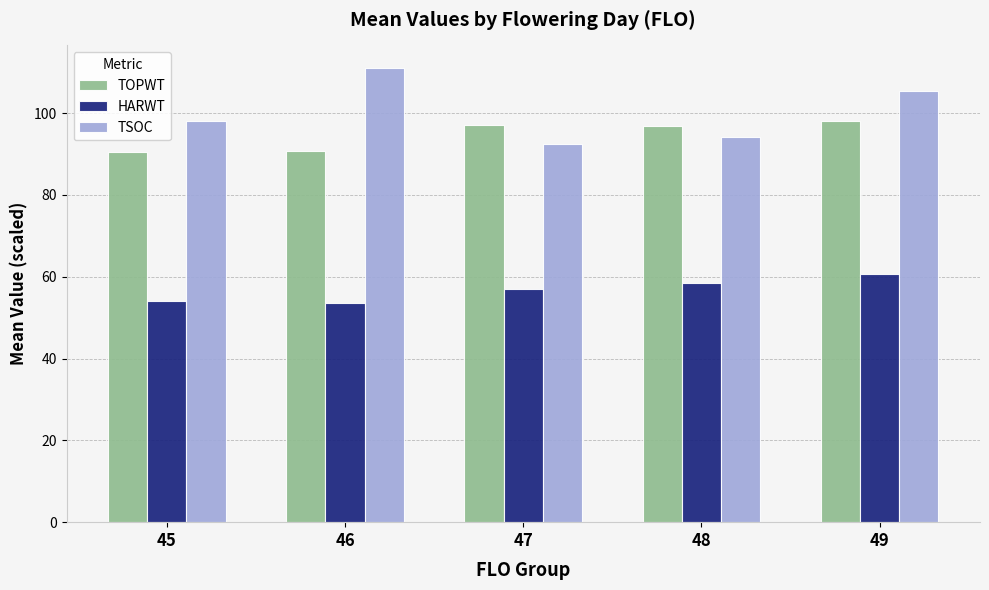

What is the sum of all TSOC values?

501.0